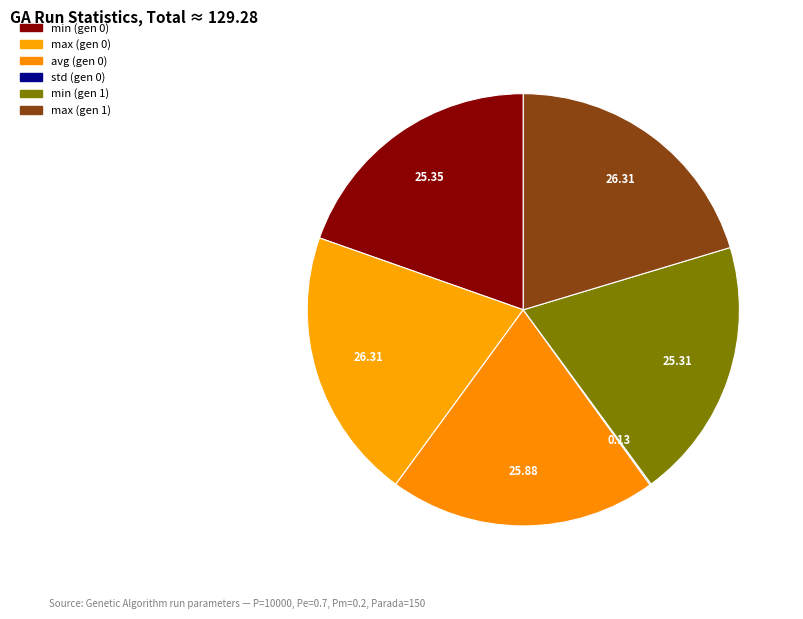

What percentage do max (gen 0) and std (gen 0) together represent?

20.4%